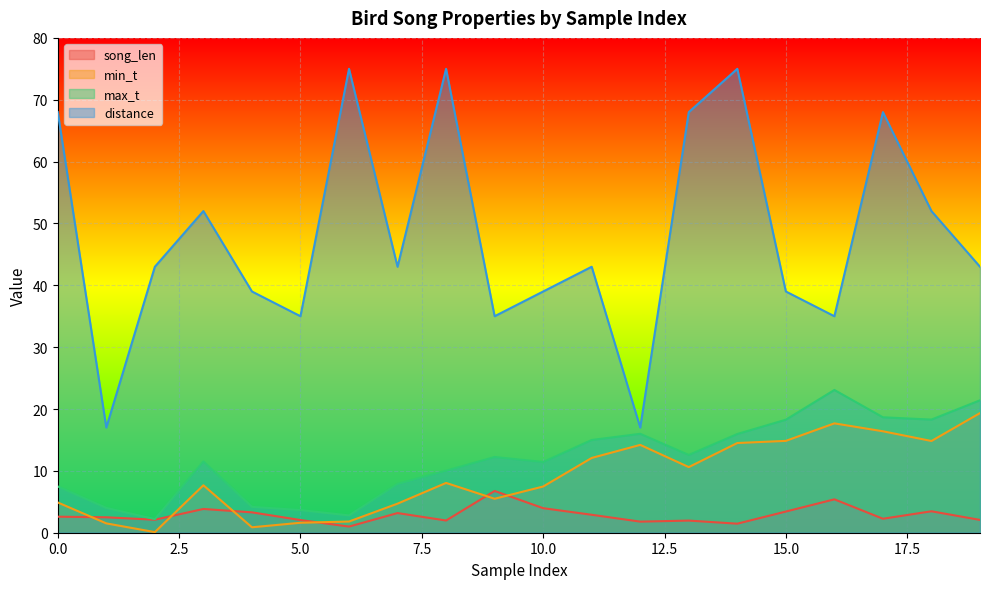

True or false: distance and min_t intersect in this chart.

False